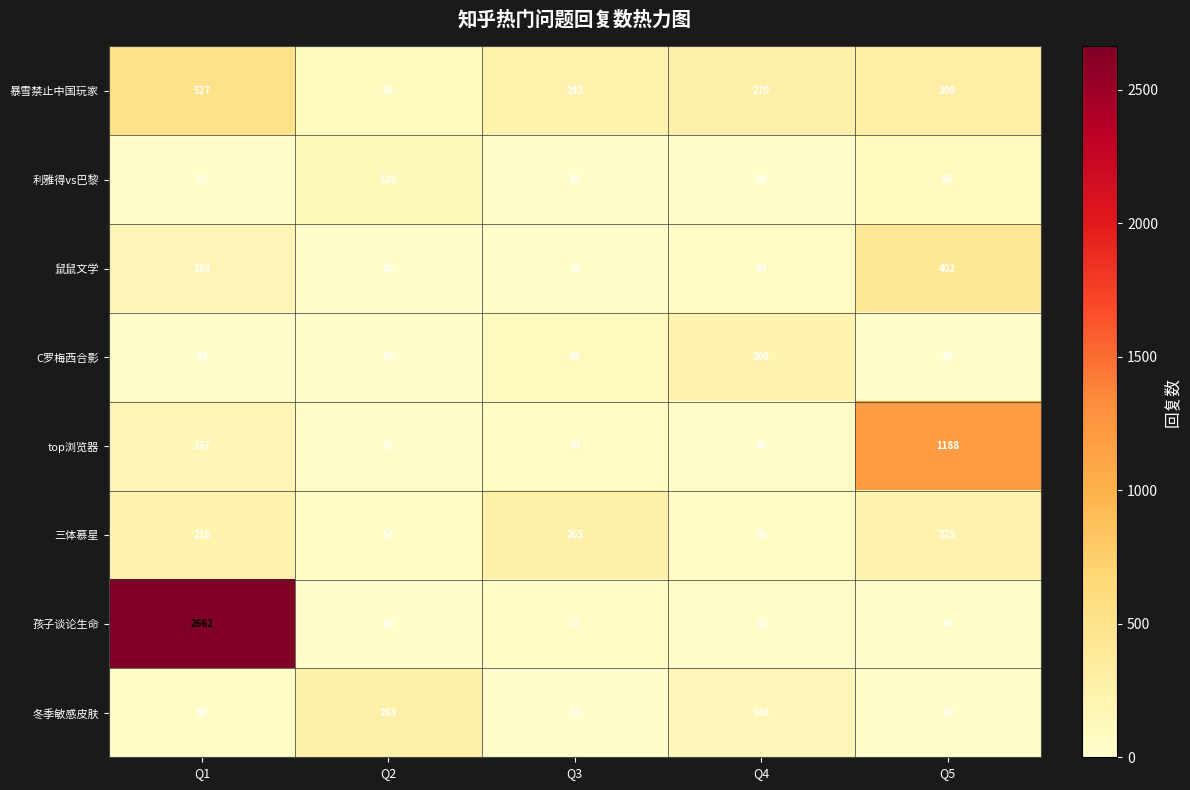

The top浏览器 series shows 35 at Q2. True or false?

True